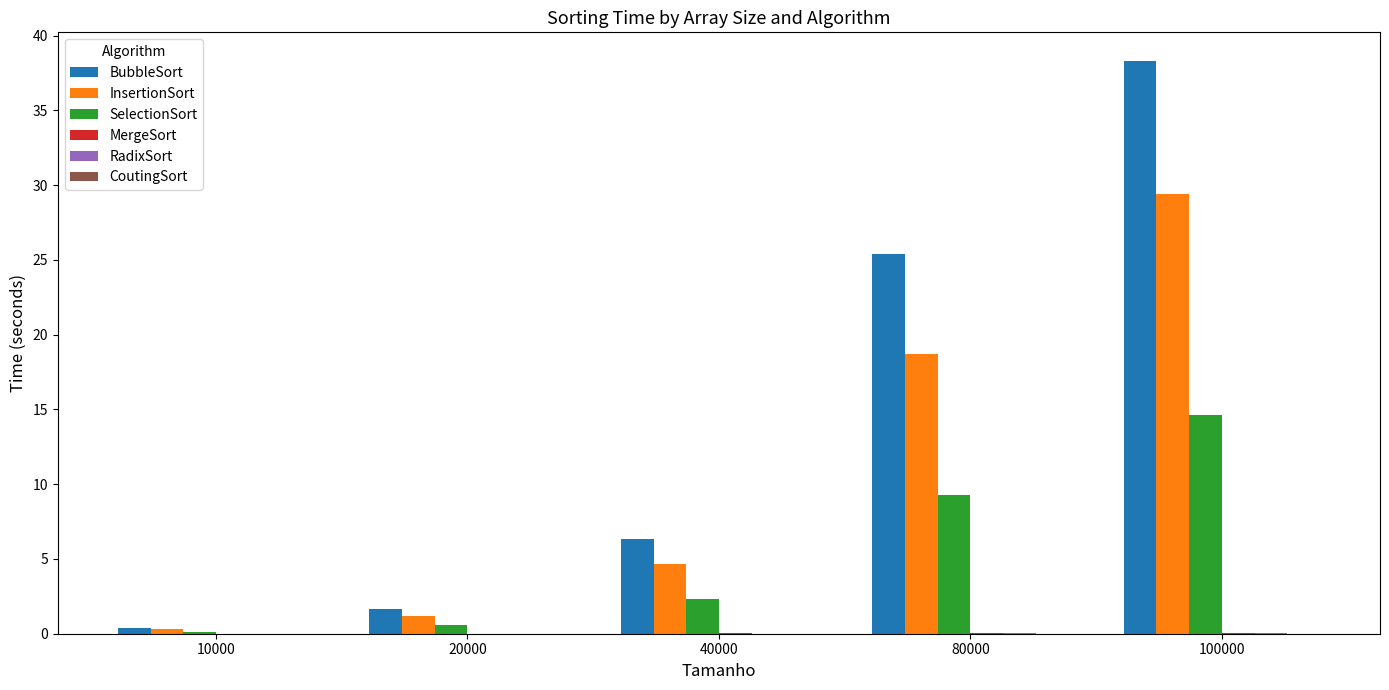

Are the bars horizontal?

No